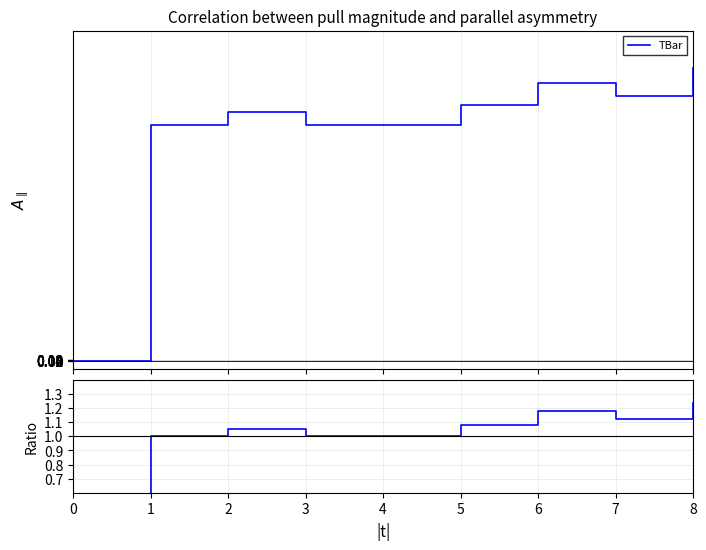

At which category does the chart reach its peak across all series?

8